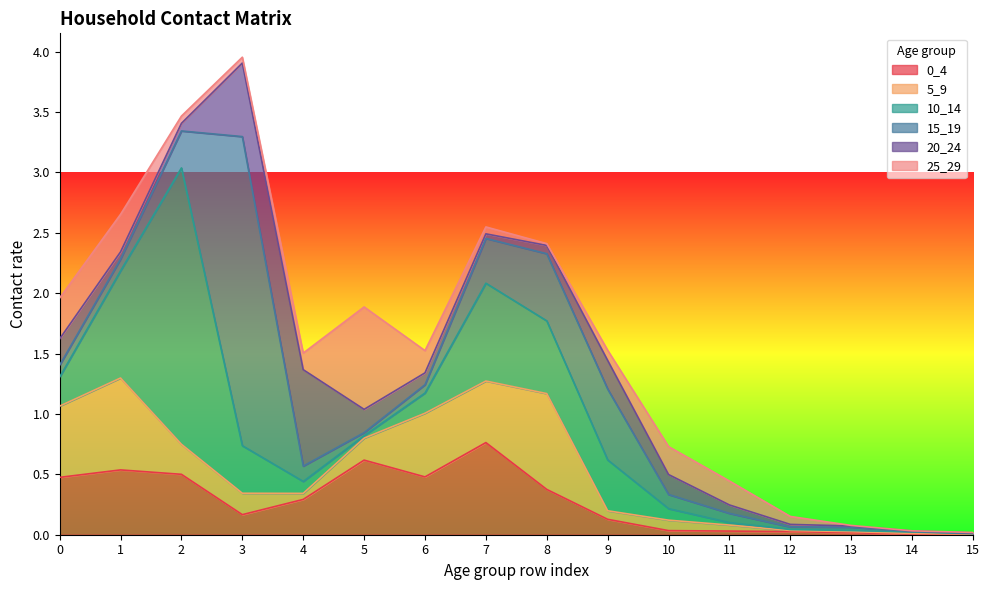

Between 0 and 1, which series saw the biggest shift?

10_14